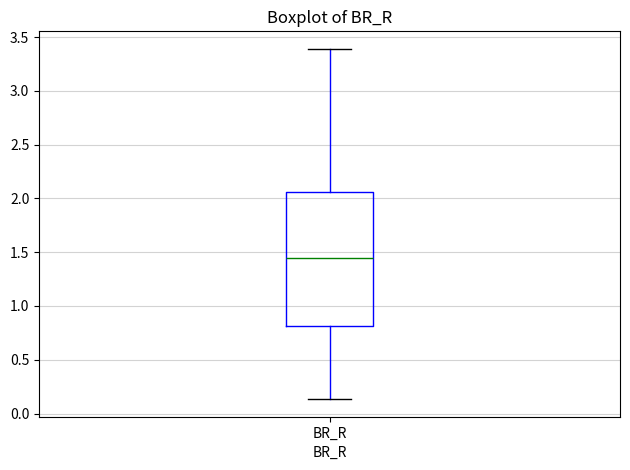

Where is the lower edge of the box for BR_R on the y-axis? The values are not printed on the chart, so give them approximately, as read against the axis.

0.80